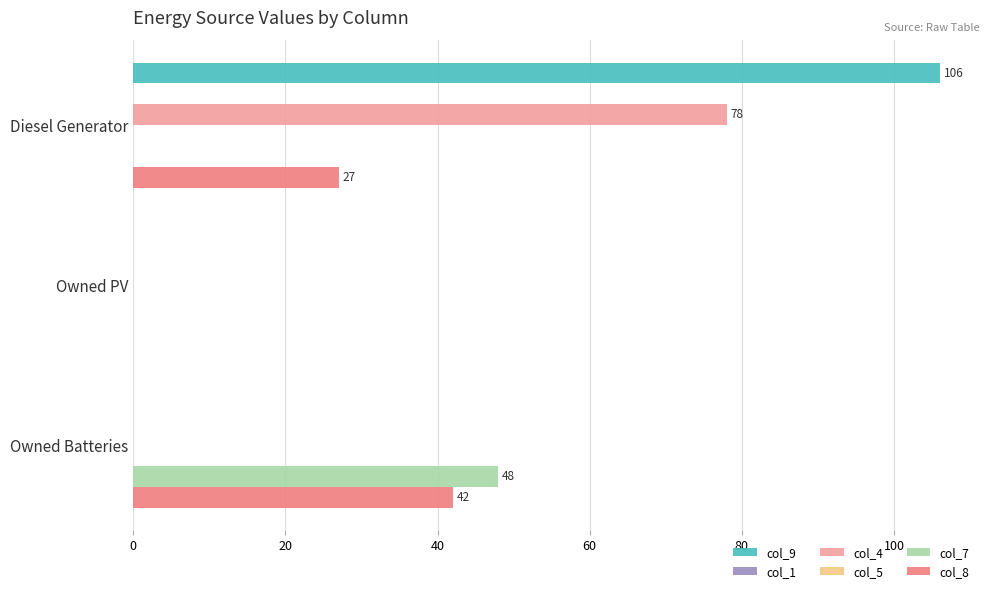

How many groups of bars are there?

3